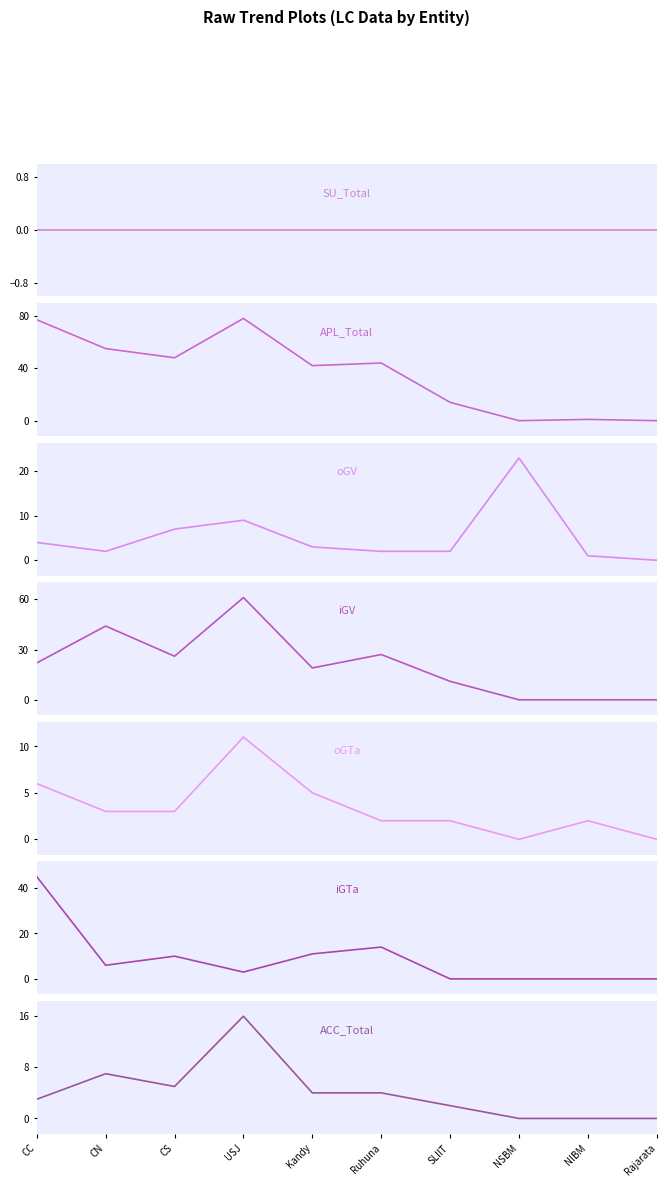

Where is the first local maximum for ACC_Total?

CN